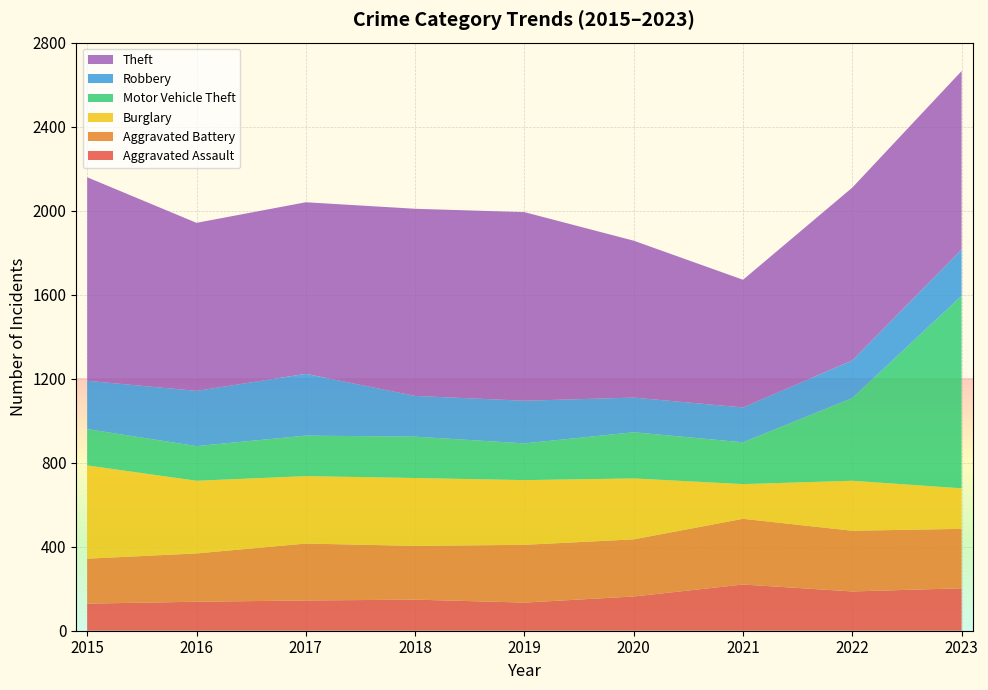

Reading left to right, extract all data points from this chart.

Aggravated Assault: 2015=129	2016=138	2017=144	2018=148	2019=134	2020=163	2021=220	2022=187	2023=202
Aggravated Battery: 2015=214	2016=230	2017=271	2018=256	2019=275	2020=272	2021=313	2022=289	2023=283
Burglary: 2015=444	2016=346	2017=321	2018=323	2019=308	2020=290	2021=165	2022=238	2023=193
Motor Vehicle Theft: 2015=173	2016=165	2017=193	2018=197	2019=175	2020=220	2021=199	2022=394	2023=917
Robbery: 2015=230	2016=263	2017=294	2018=194	2019=203	2020=165	2021=166	2022=179	2023=220
Theft: 2015=969	2016=800	2017=817	2018=891	2019=898	2020=747	2021=608	2022=823	2023=850